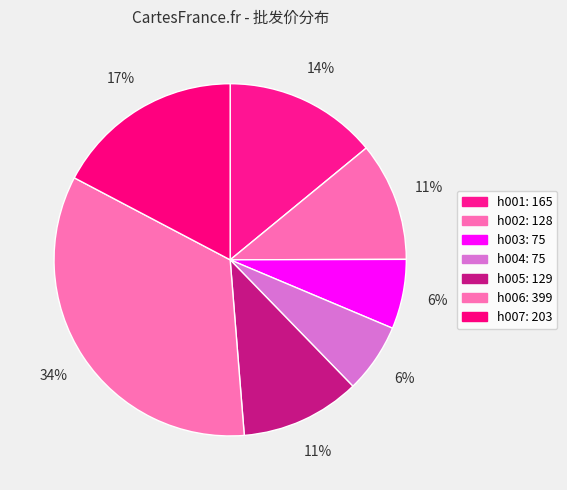

To the nearest percent, what is the average slice percentage?

14%